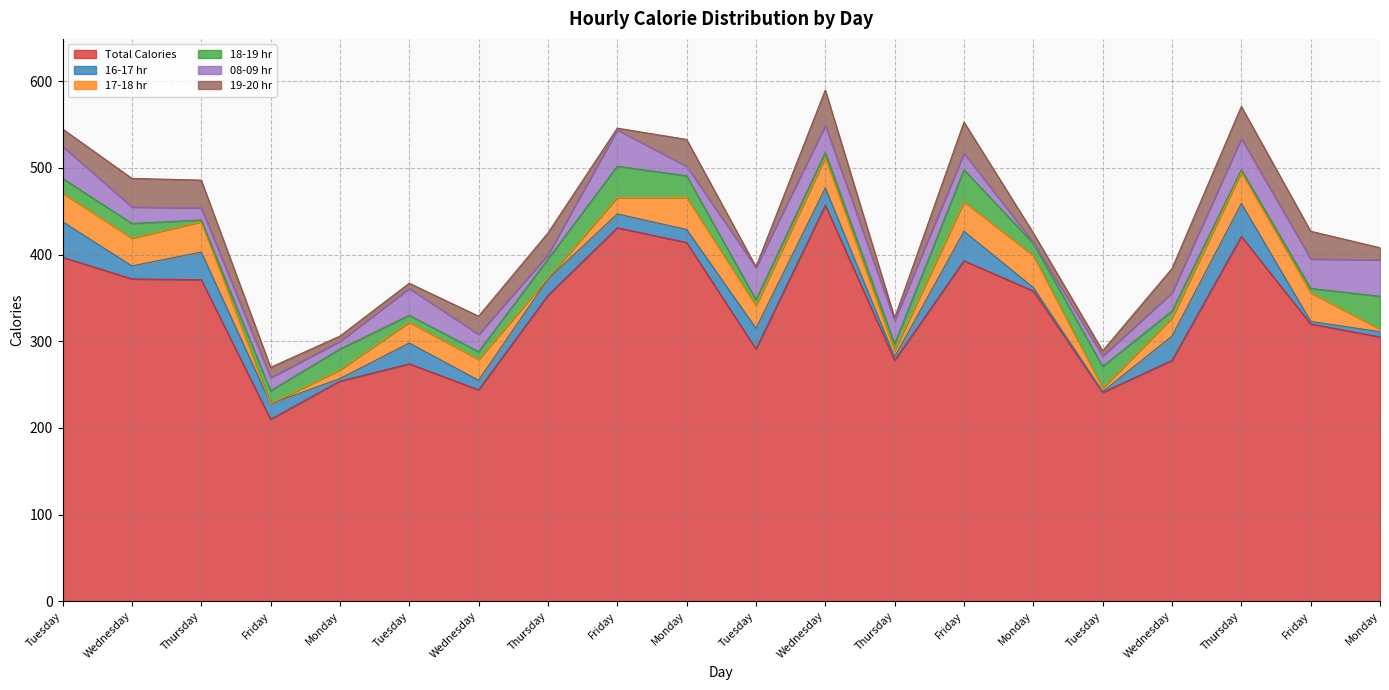

True or false: 17-18 hr and 19-20 hr intersect in this chart.

True